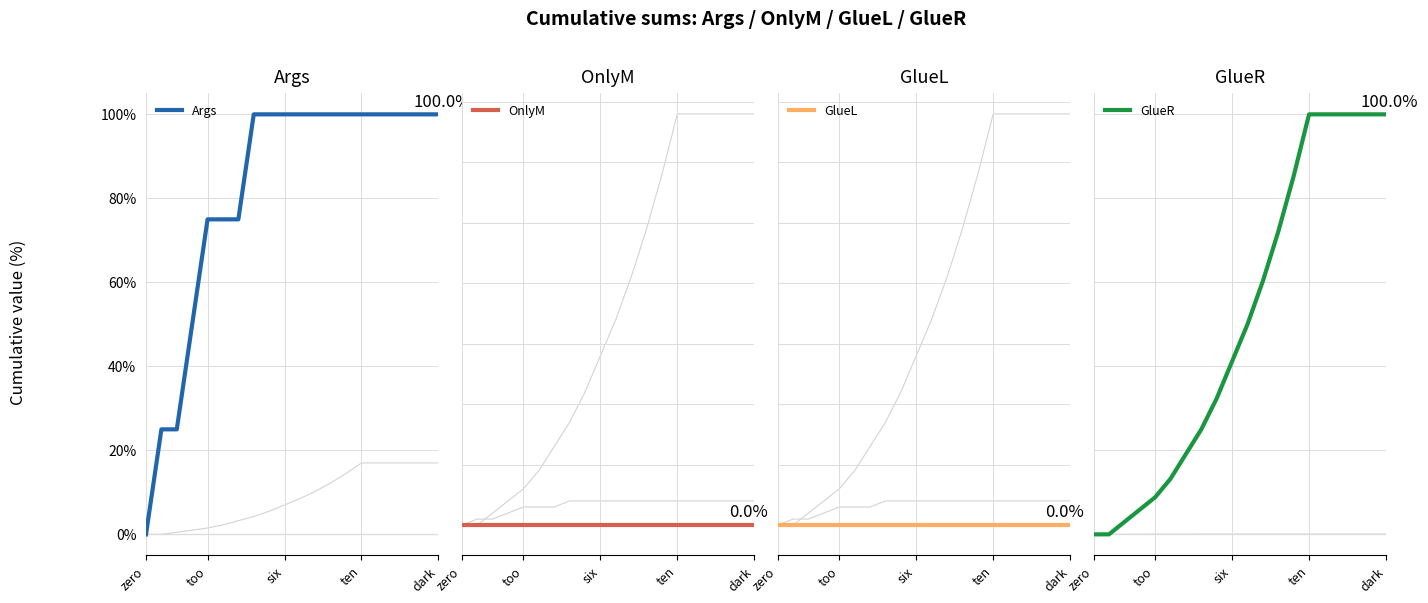

Does the chart have visible grid lines?

Yes